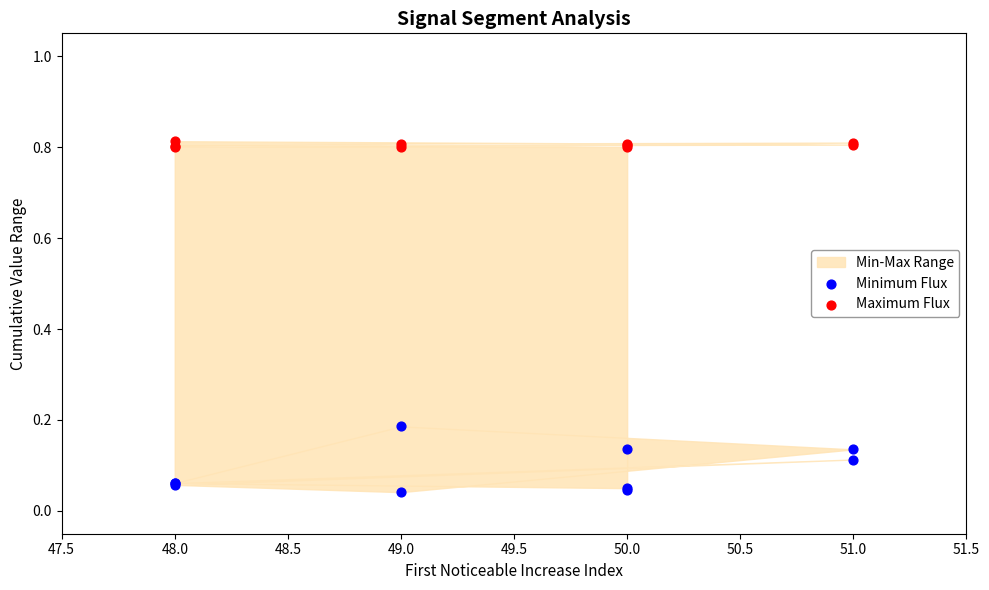

Which series contains the highest Y value?

Maximum Flux